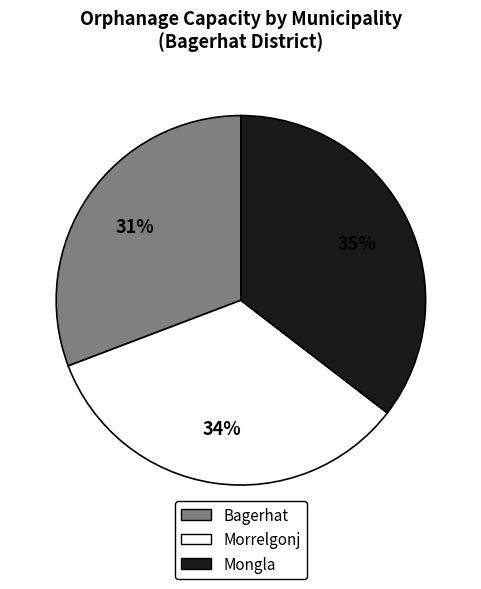

How many segments does this pie chart have?

3